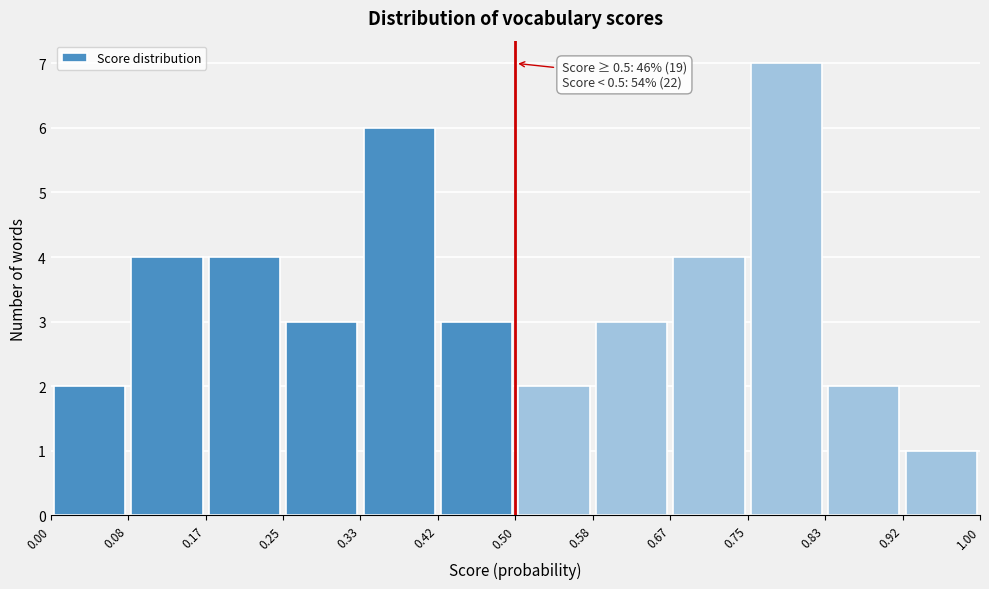

Which range on the x-axis has the tallest bar?

0.75 to 0.83